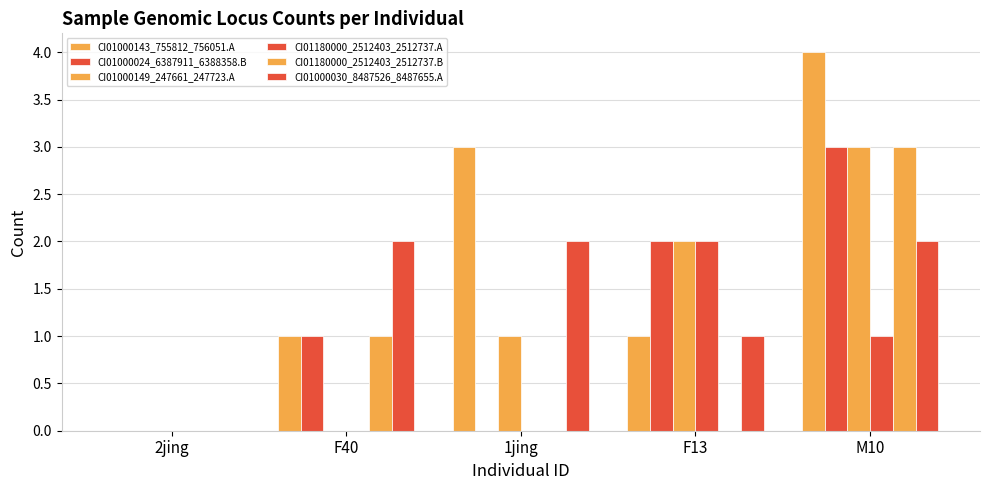

Are the bars grouped side by side (vs. stacked)?

Yes